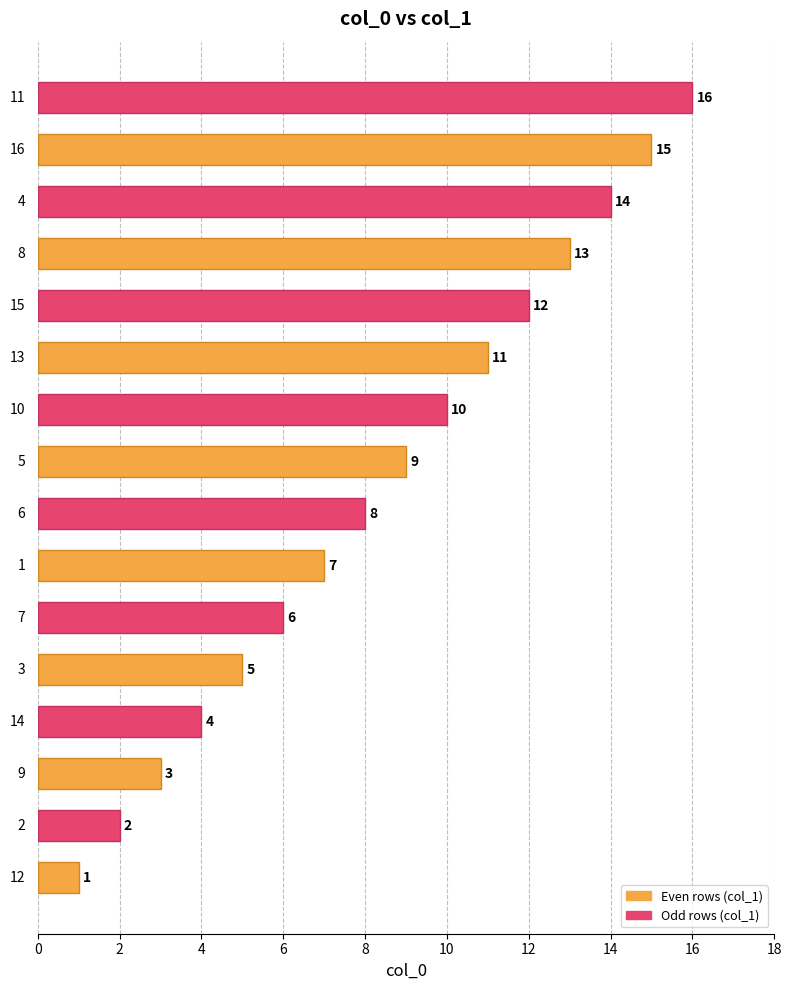

What is the sum of all values?

136